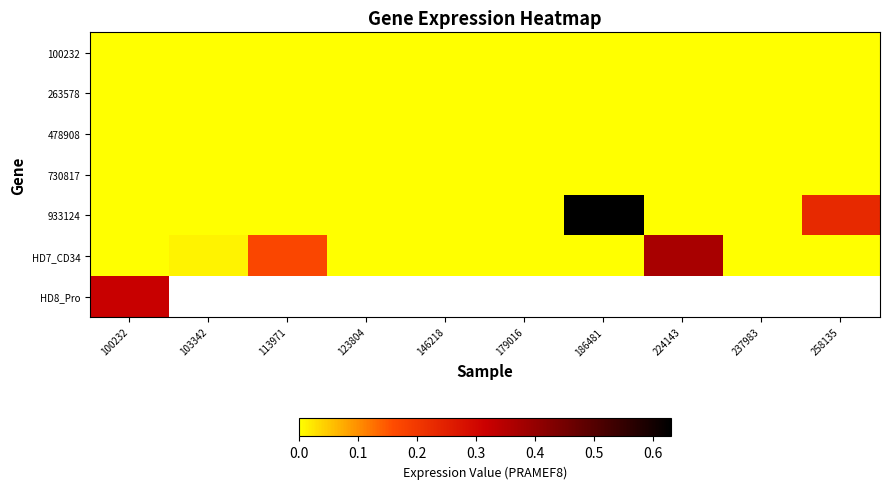

At 103342, list the series in order from largest to smallest.

HD7_CD34, HD8_Pro, 100232, 263578, 478908, 730817, 933124